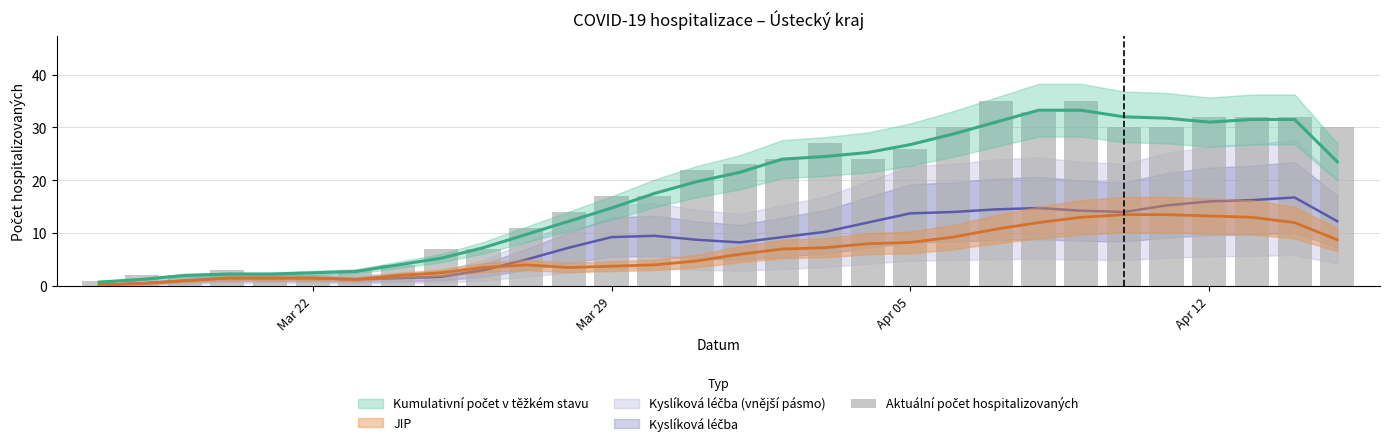

What is the difference between the maximum and second lowest values?

33